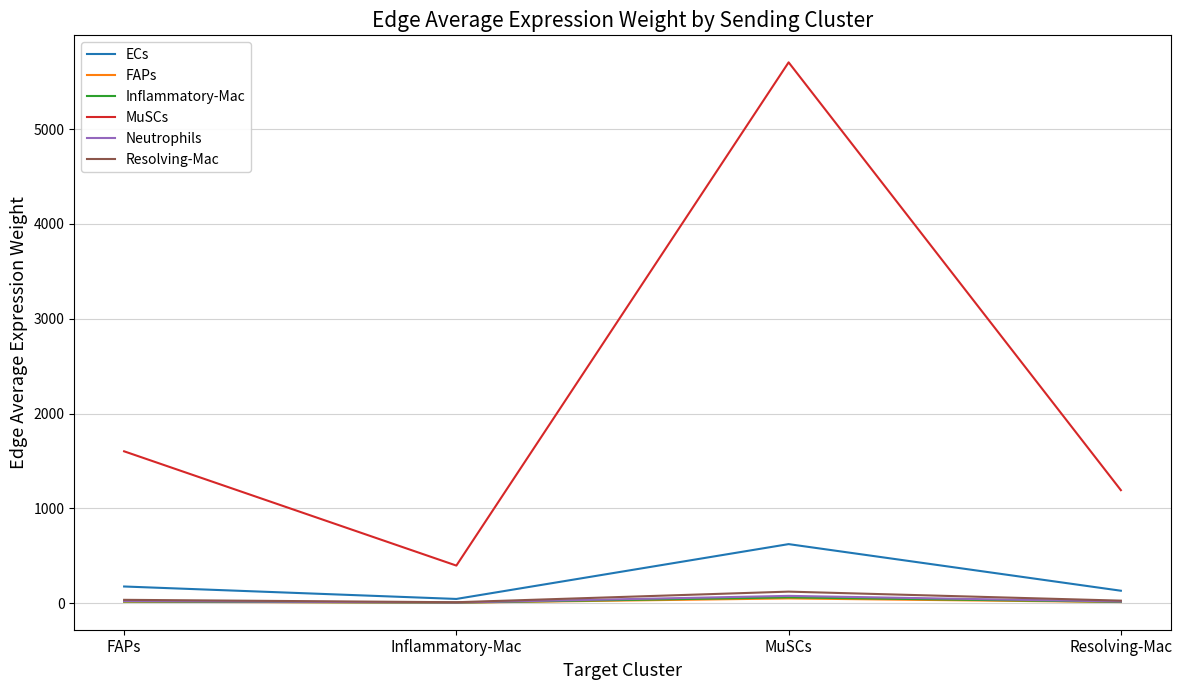

Which category has the lowest value in the ECs series?

Inflammatory-Mac